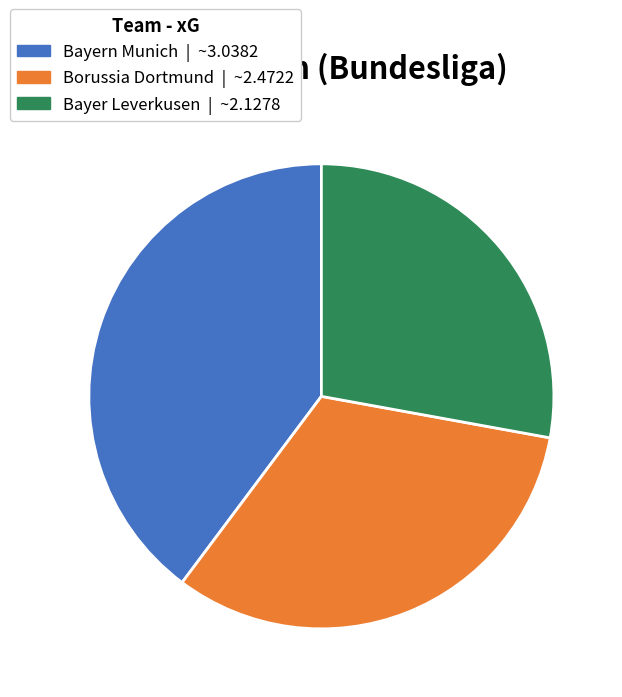

Is there any slice that represents more than half of the pie?

No